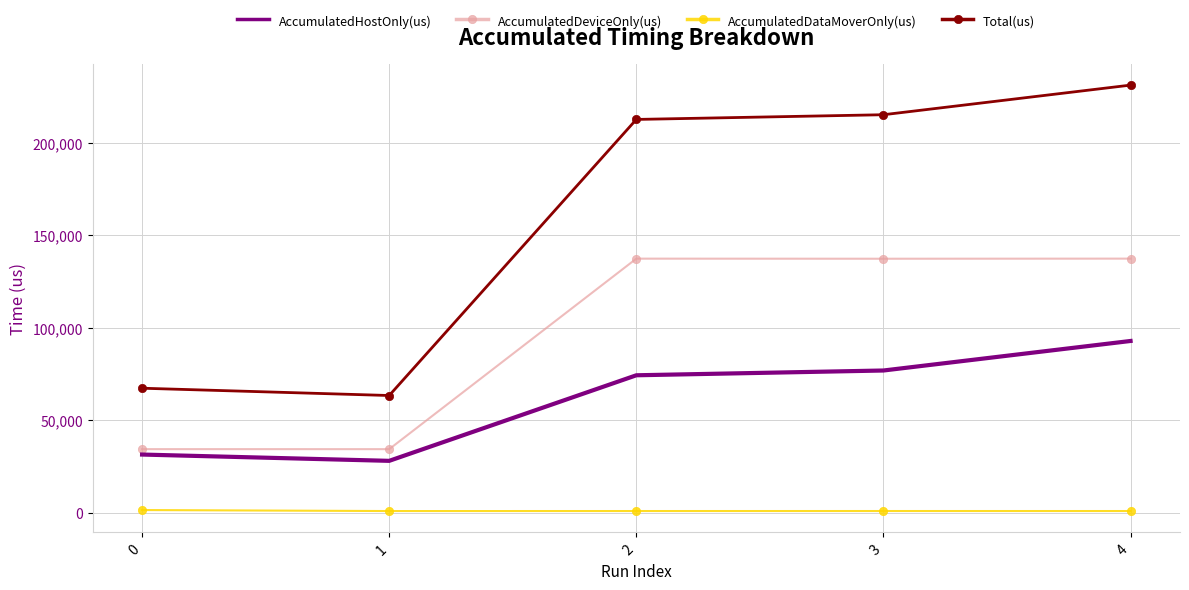

Which category has the highest value across all series?

4